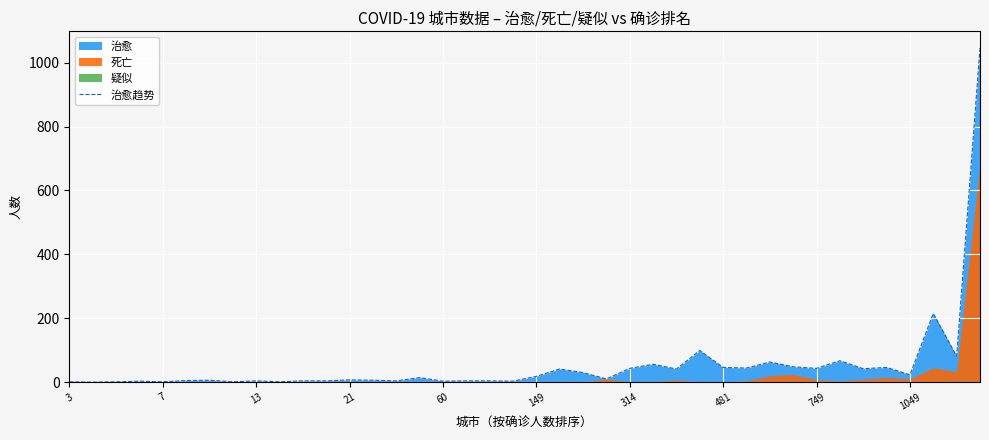

How many points are lower than both their immediate neighbors (excluding endpoints)?

14